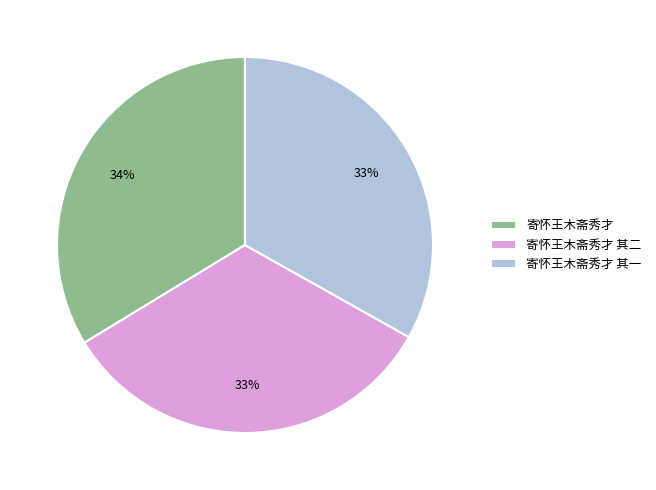

Do 寄怀王木斋秀才 and 寄怀王木斋秀才 其二 together represent more than half of the pie?

Yes